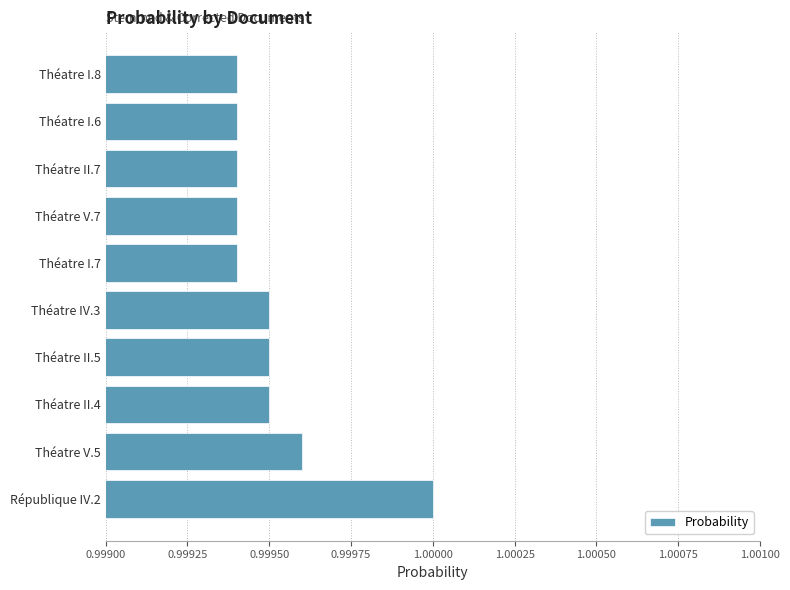

At which category does the chart reach its peak across all series?

République IV.2